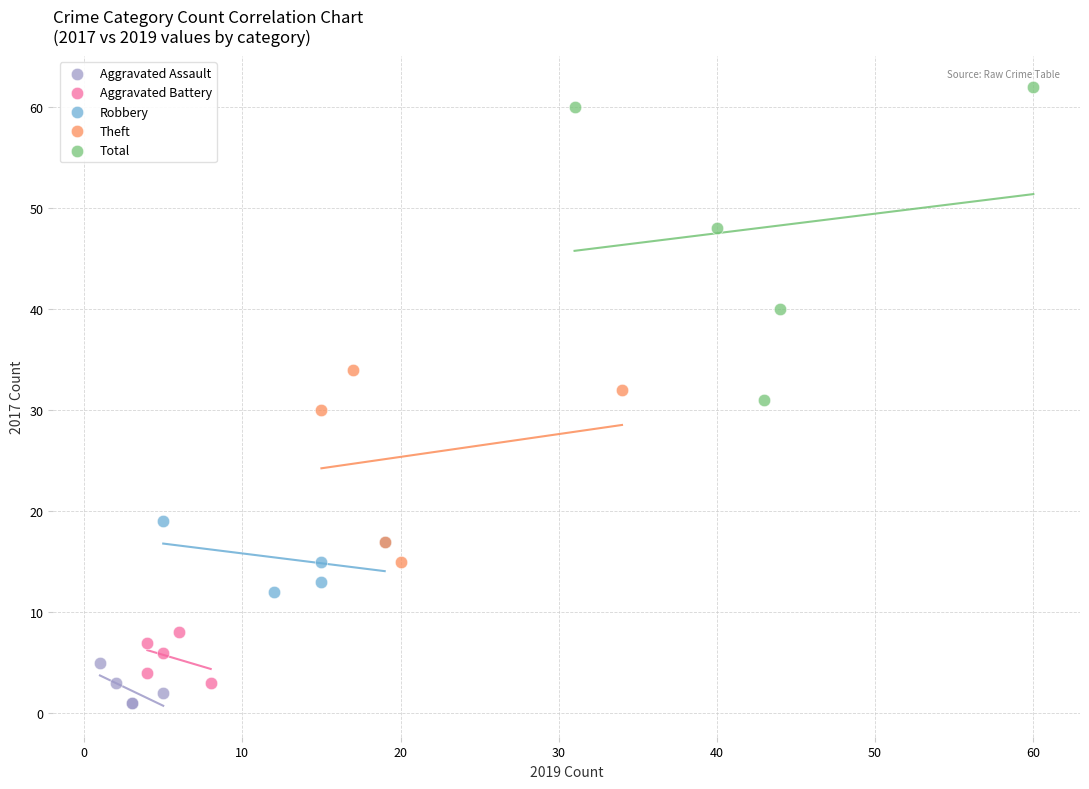

Which series has the largest Y range (max minus min)?

Total